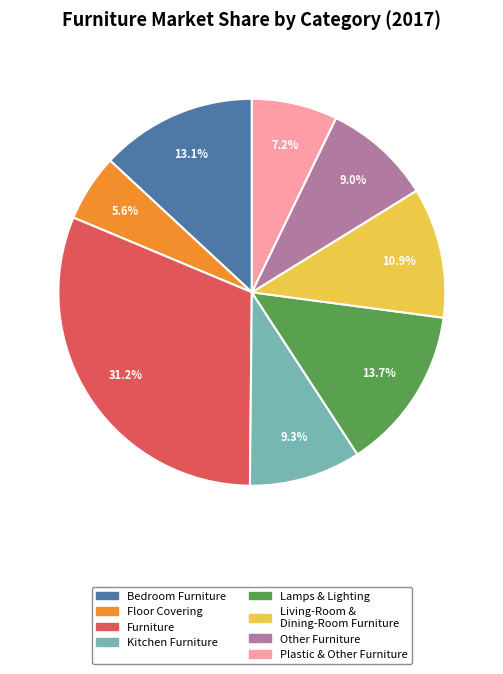

Is there a majority slice in this chart?

No